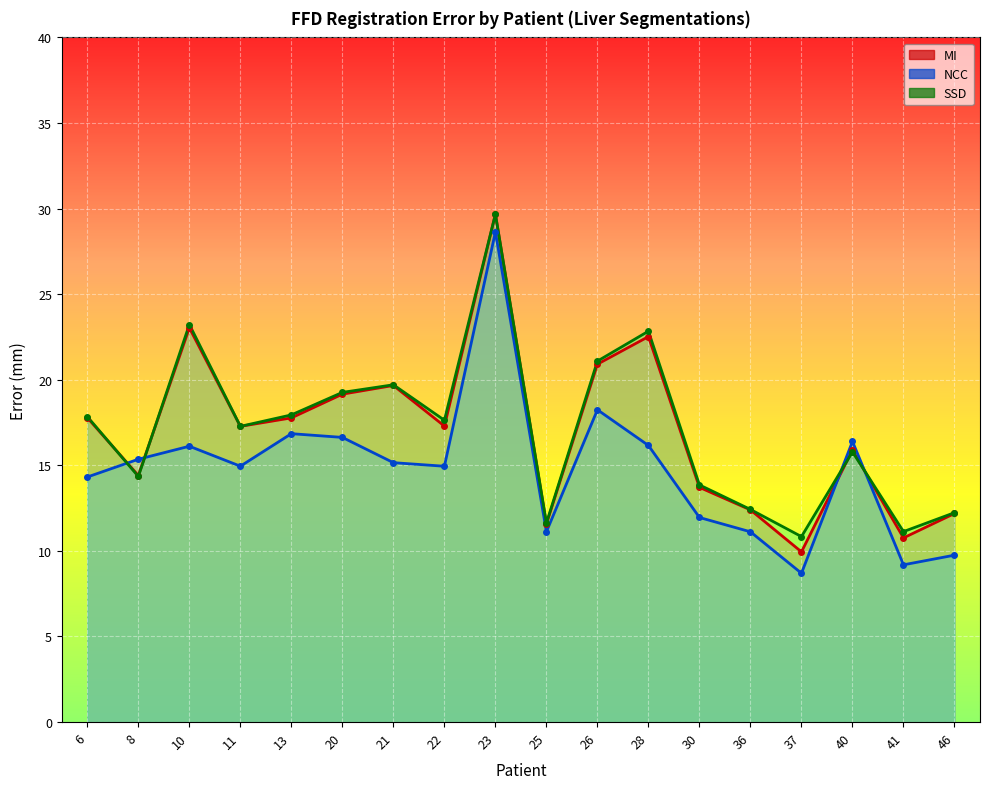

After their last crossing, which series has the higher values: MI or SSD?

SSD